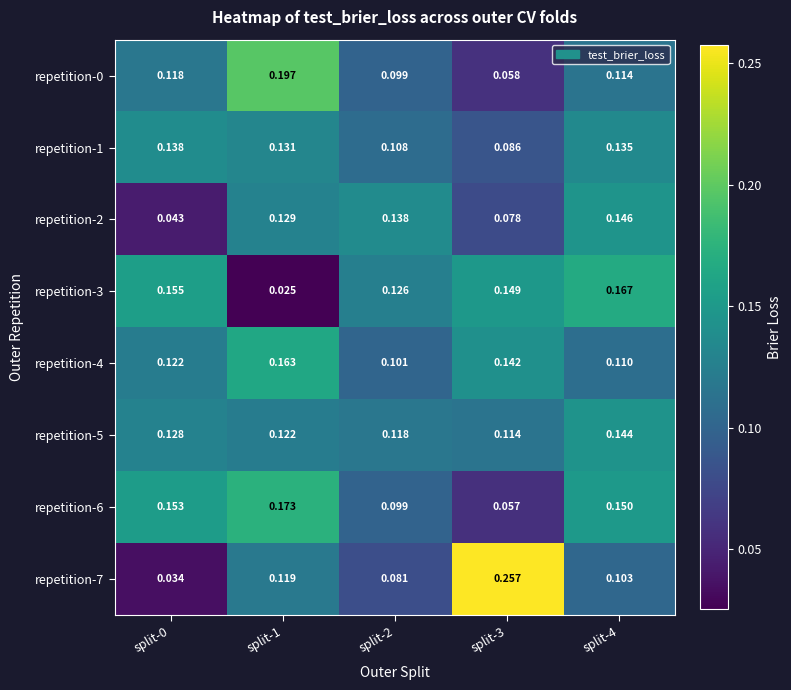

Is the value of repetition-3 at split-4 greater than the value of repetition-7 at split-4?

Yes